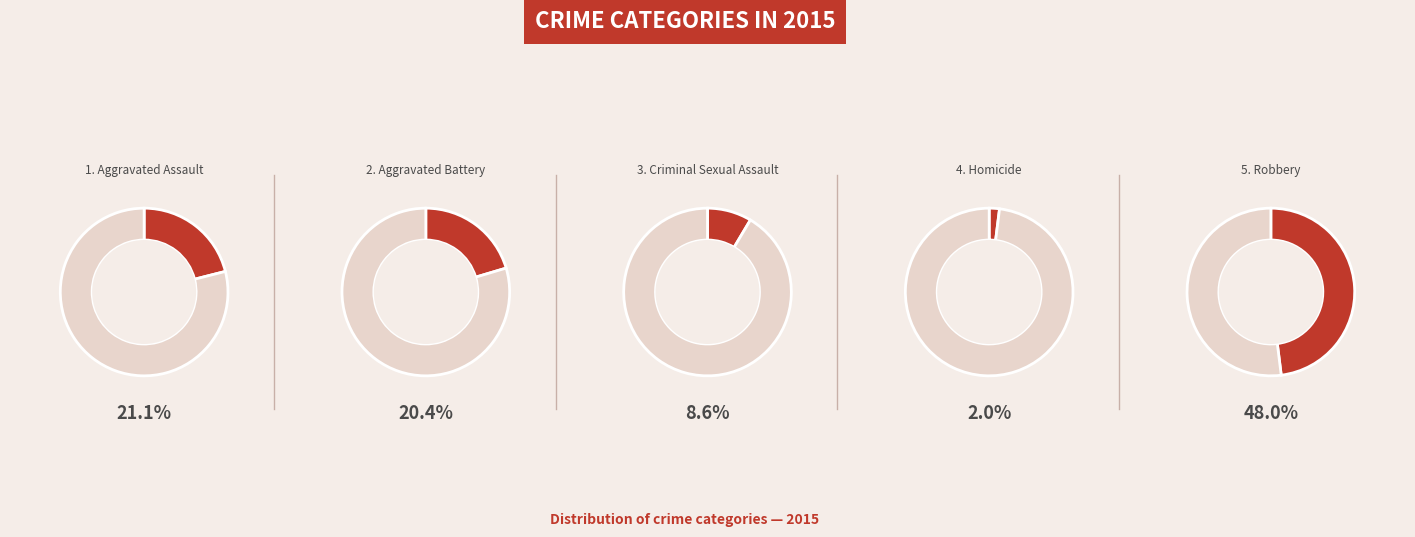

Does Aggravated Assault account for over 50% of the chart?

No